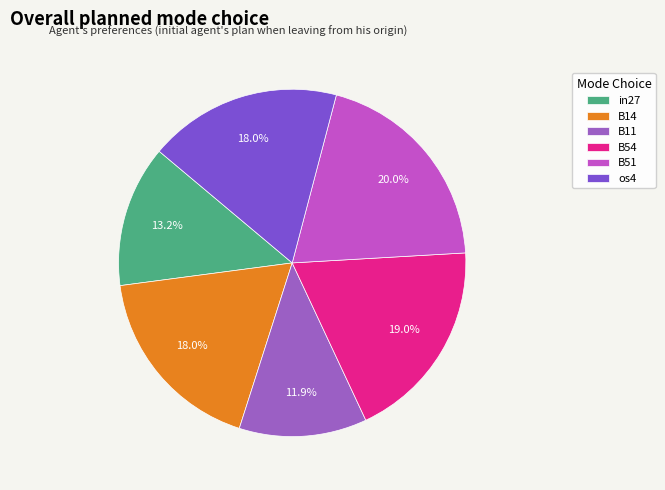

Is there a majority slice in this chart?

No